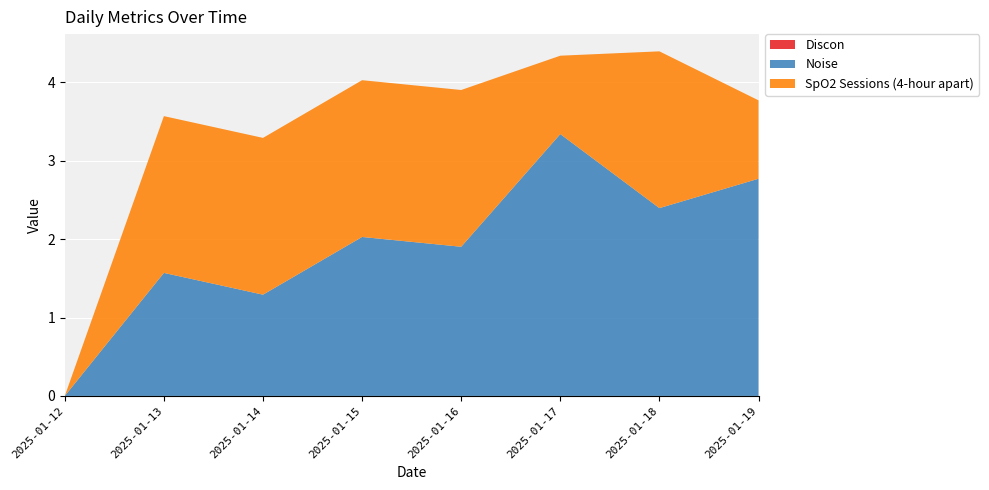

Reading left to right, transcribe all the data shown in this chart.

Discon: 0.0	0.0	0.0	0.0	0.0	0.0	0.0	0.0
Noise: 0.0	1.6	1.3	2.0	1.9	3.3	2.4	2.8
SpO2 Sessions (4-hour apart): 0.0	2.0	2.0	2.0	2.0	1.0	2.0	1.0